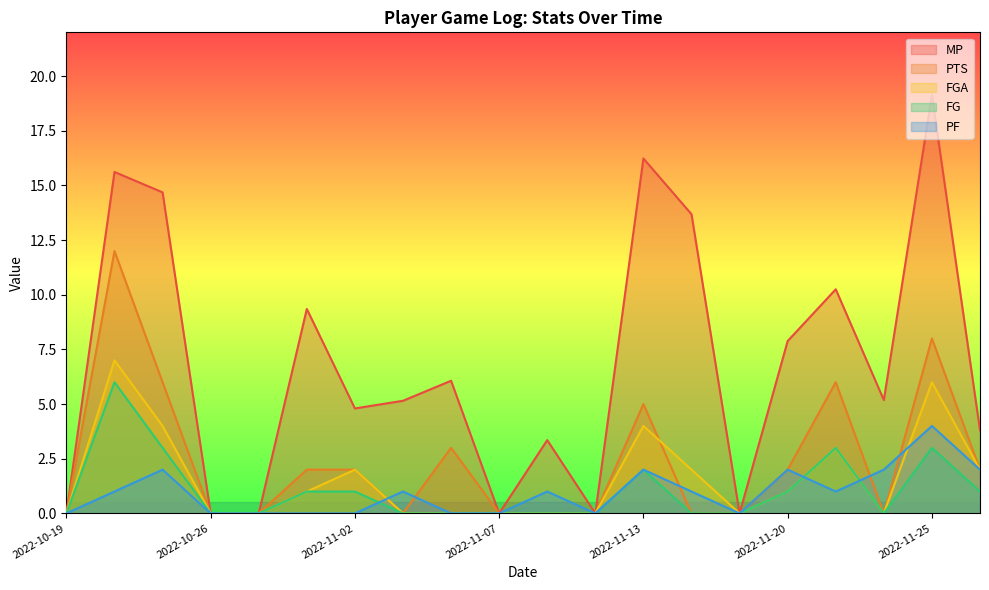

How many interior local peaks does the MP series have?

7